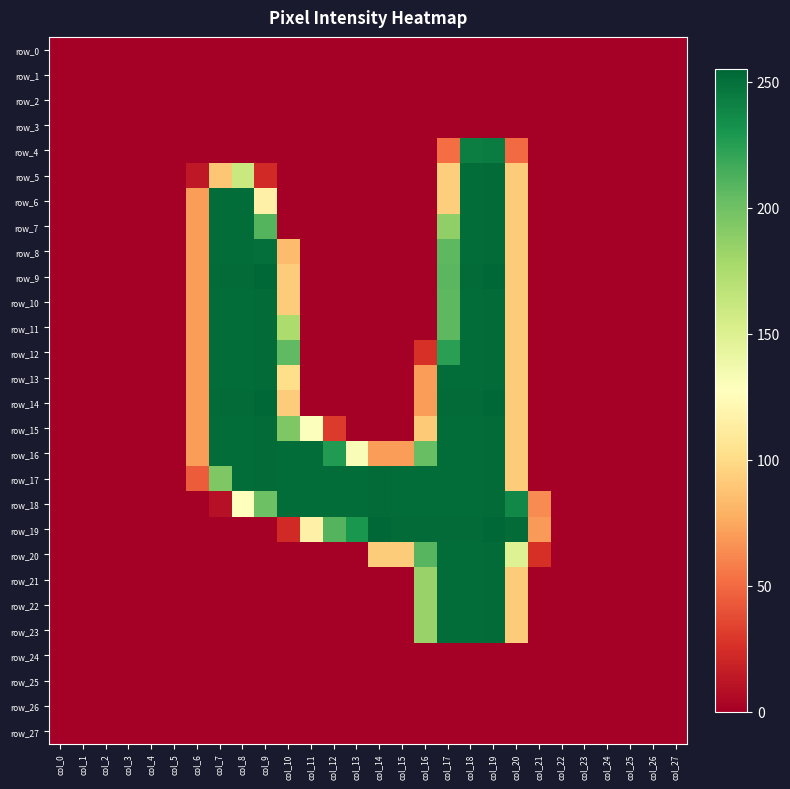

What is the approximate value of row_5 at col_7?

89